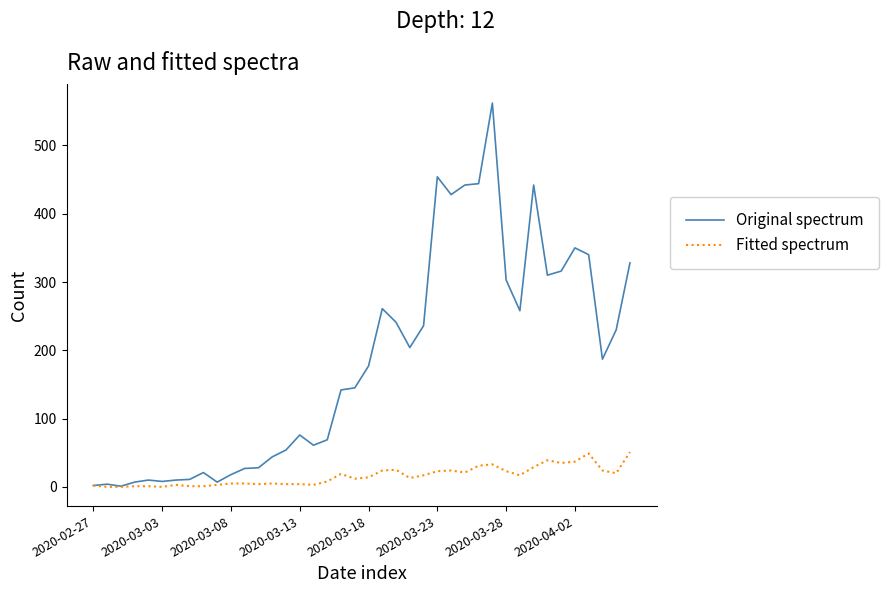

What is the greatest value displayed?

562